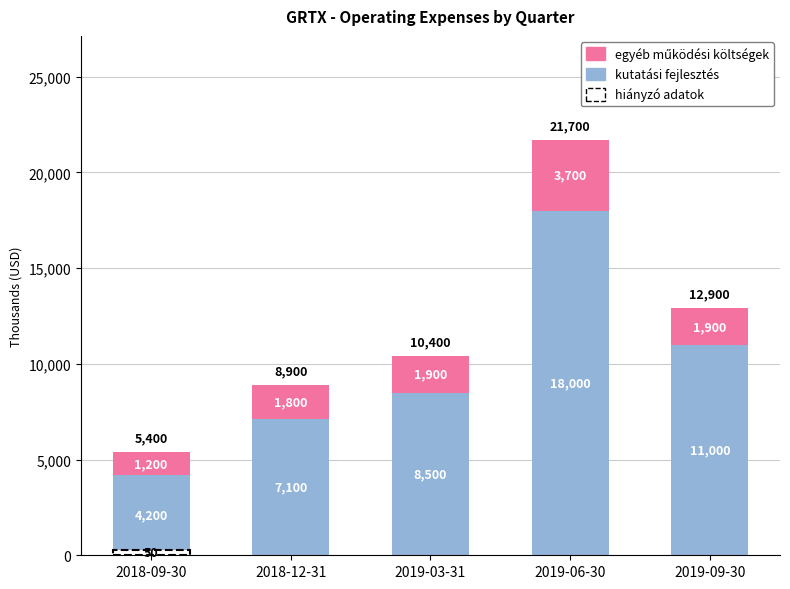

At which category is the sum across all series the highest?

2019-06-30